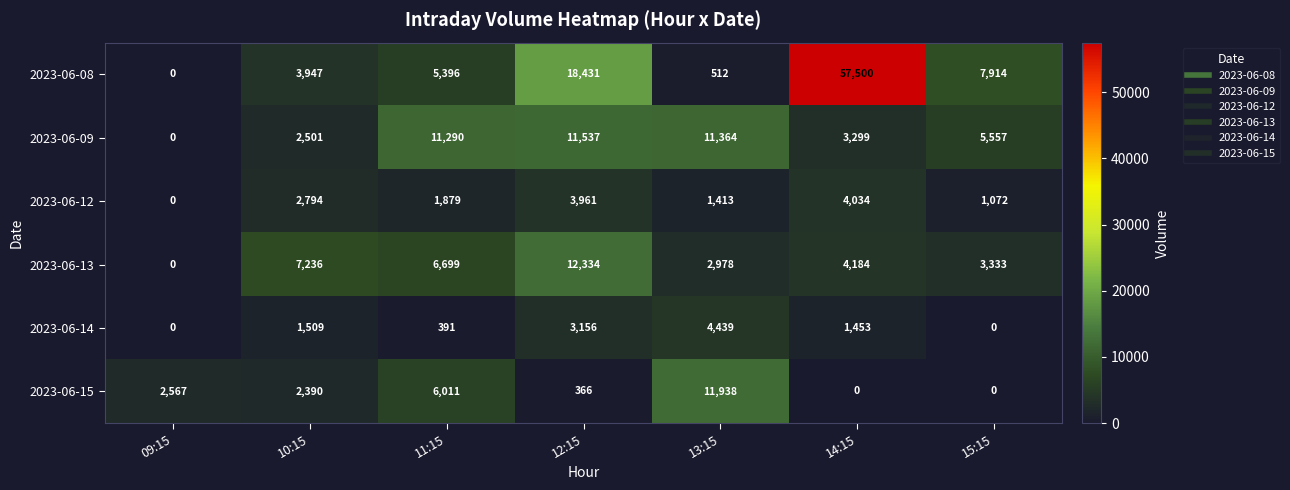

Rank the series by their maximum value, from lowest to highest.

2023-06-12, 2023-06-14, 2023-06-09, 2023-06-15, 2023-06-13, 2023-06-08